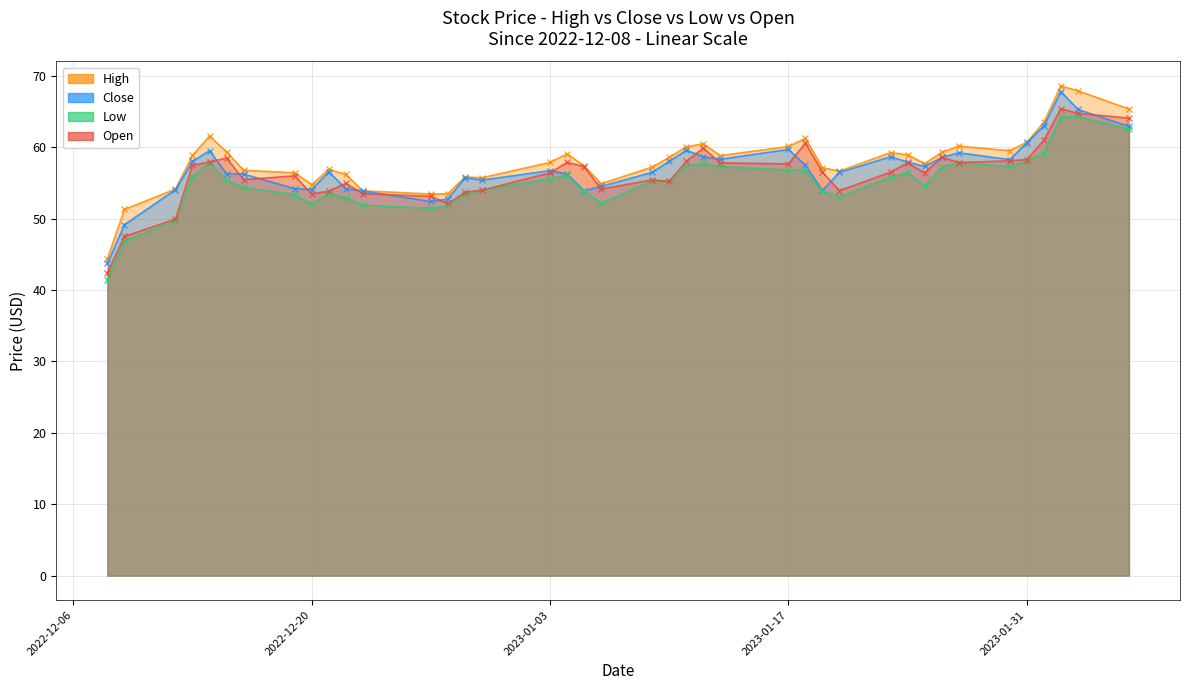

True or false: Open and Low cross at least once.

False